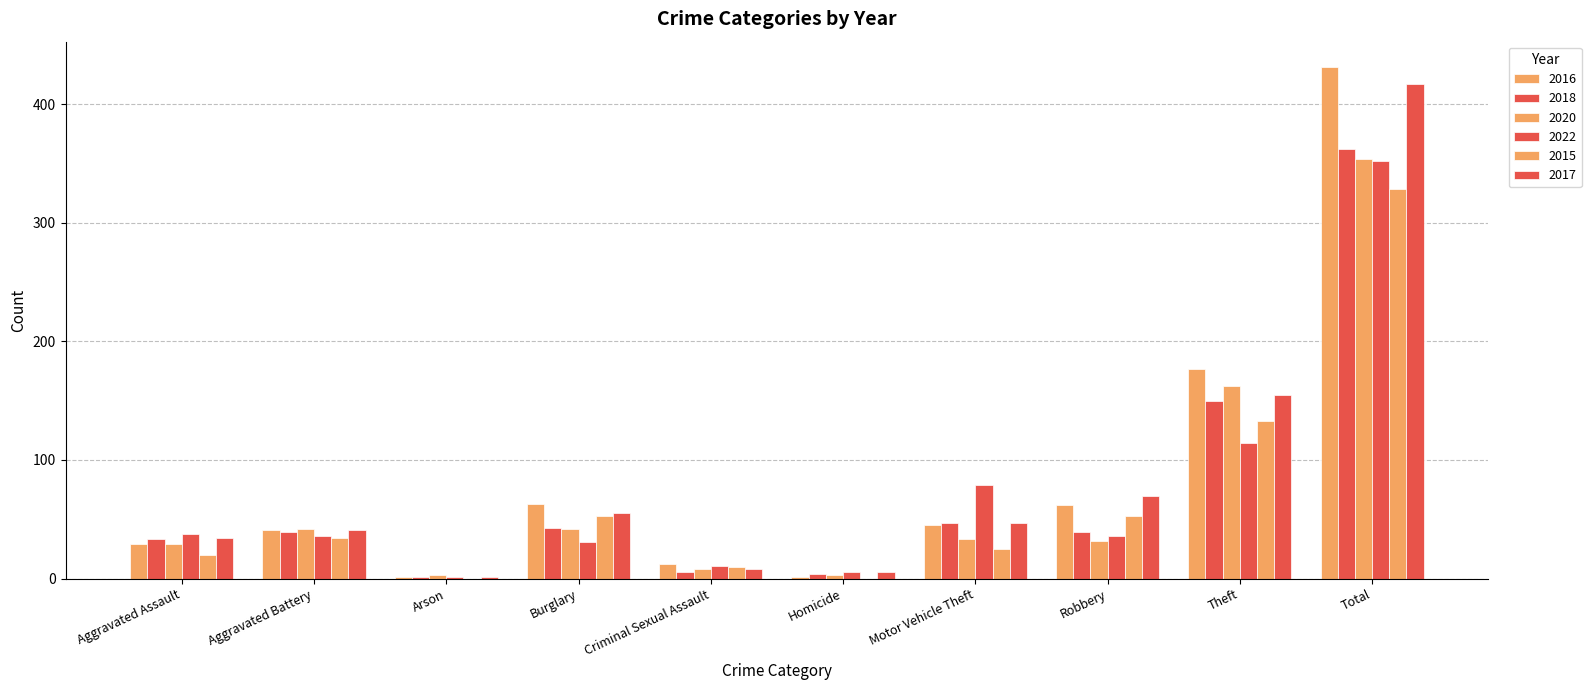

True or false: 2016 has a value of 12 at Criminal Sexual Assault.

True